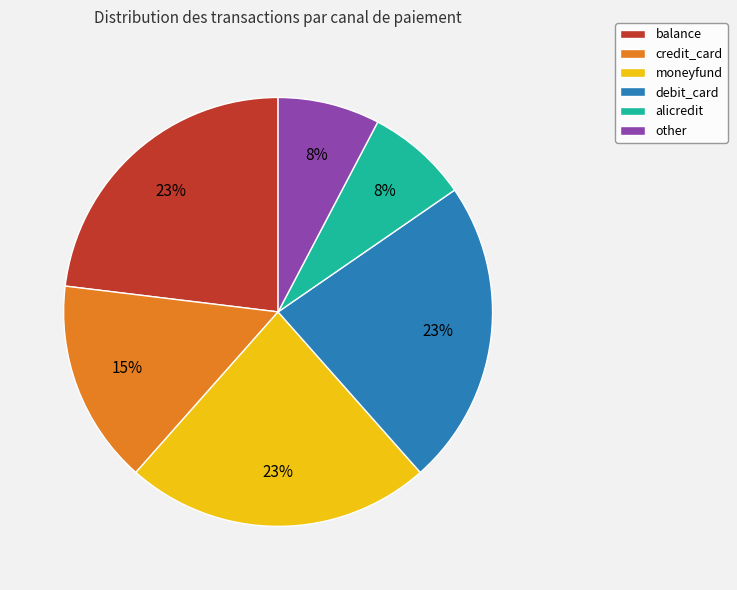

Count the number of slices in the pie.

6